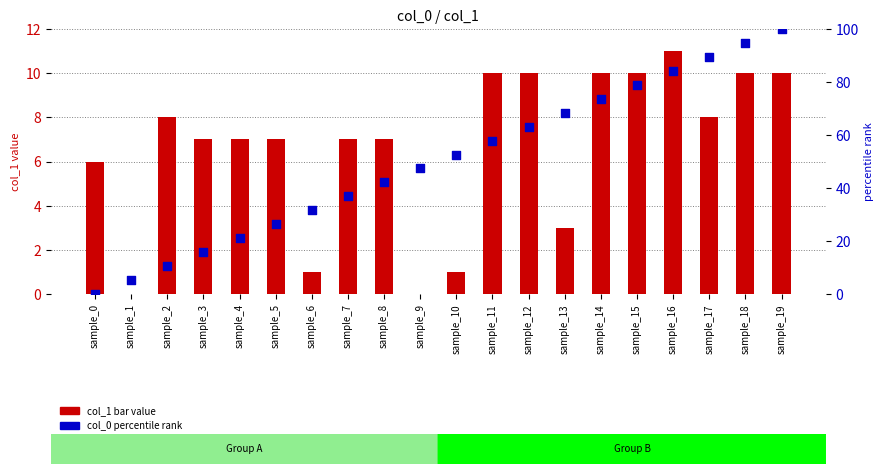

Is the value of col_1 (bar value) at sample_3 greater than the value of col_0 (percentile rank) at sample_0?

Yes